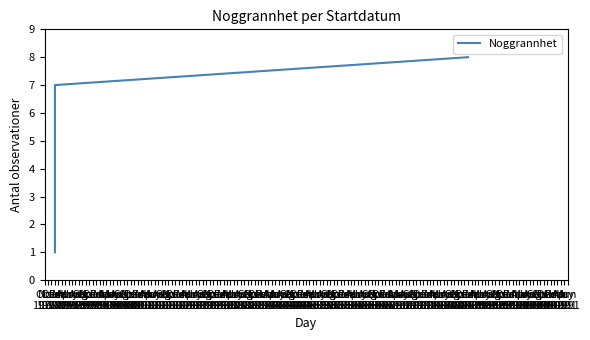

What is the sum of the values at Jan
1979 and Mar
1979?

10